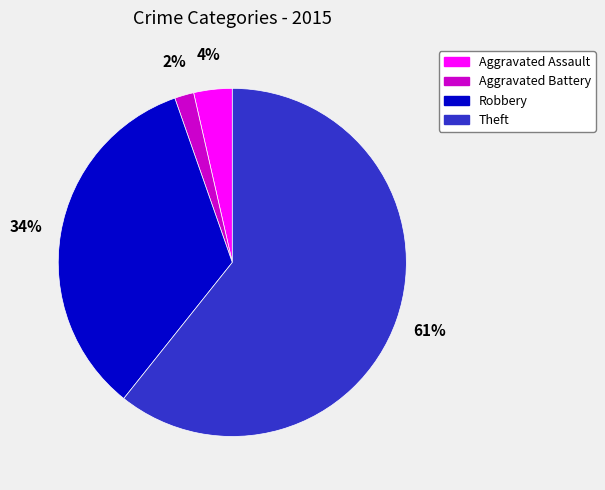

Count the number of slices in the pie.

4